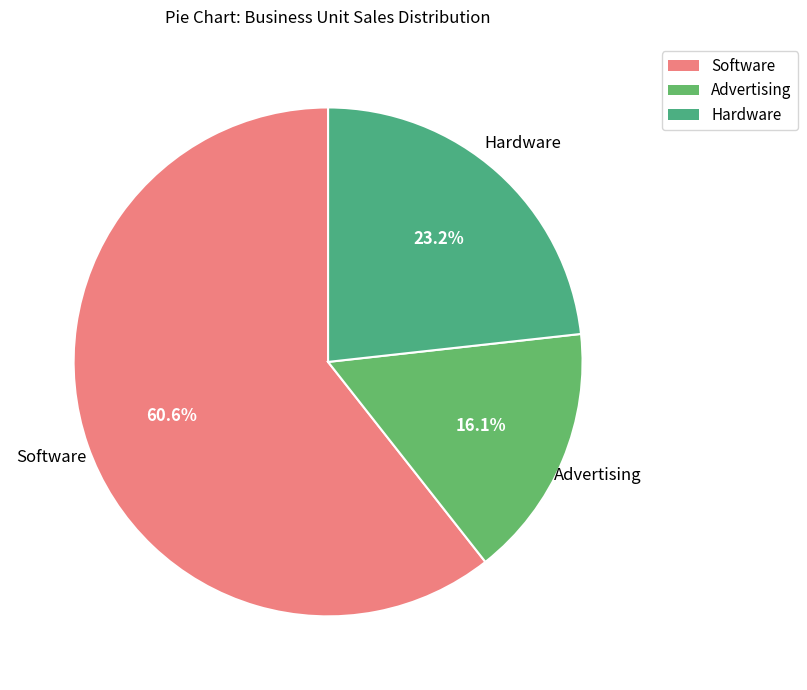

Which slice is the smallest?

Advertising